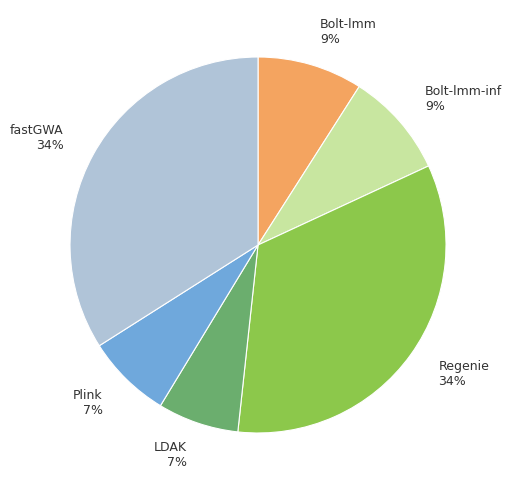

True or false: Plink 7% accounts for 22% of the total.

False